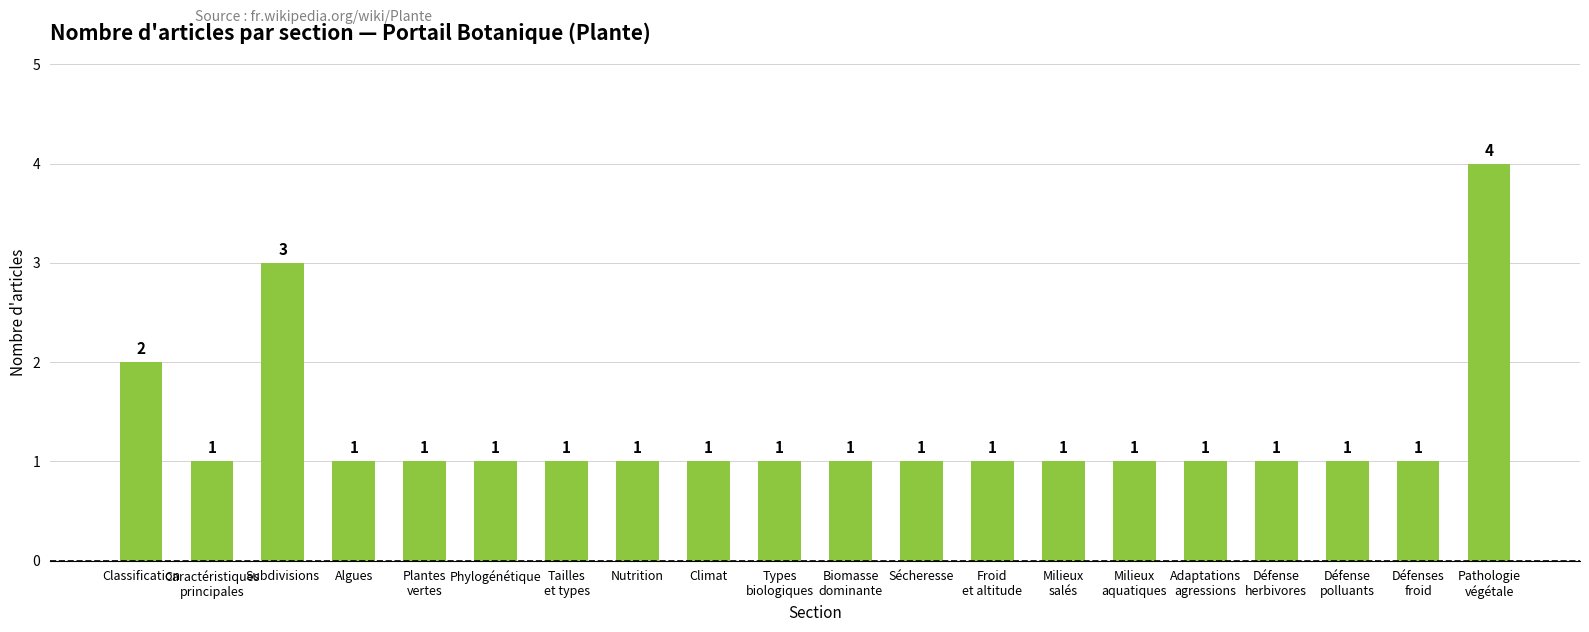

Is it true that the value at Plantes
vertes is 2?

False